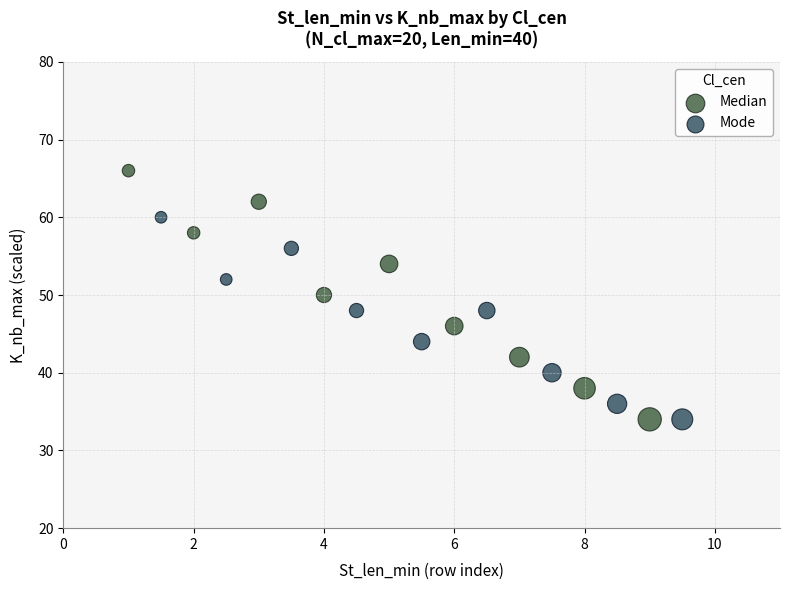

Which series contains the highest Y value?

Median